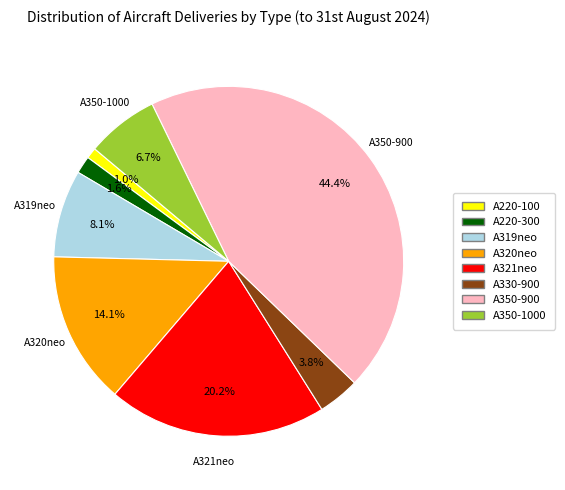

To the nearest percent, what portion does A220-100 represent?

1%